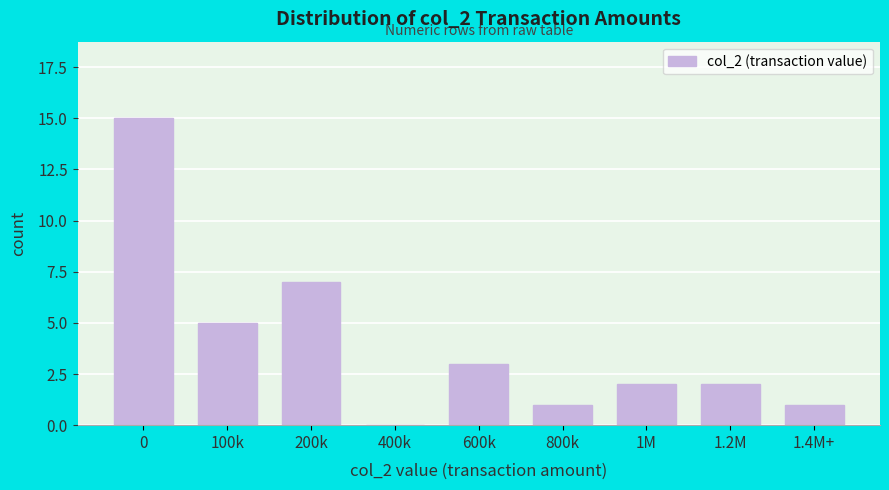

Reading right to left, transcribe all the data shown in this chart.

1.4M+=1	1.2M=2	1M=2	800k=1	600k=3	400k=0	200k=7	100k=5	0=15